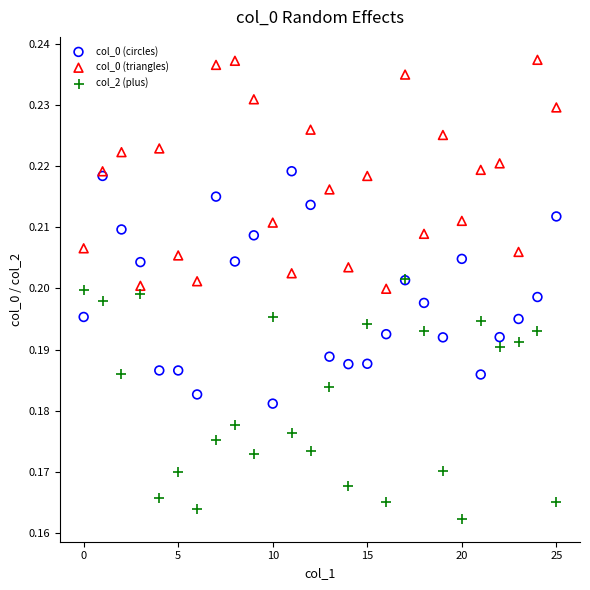

Which series reaches the maximum Y coordinate?

col_0 (triangles)